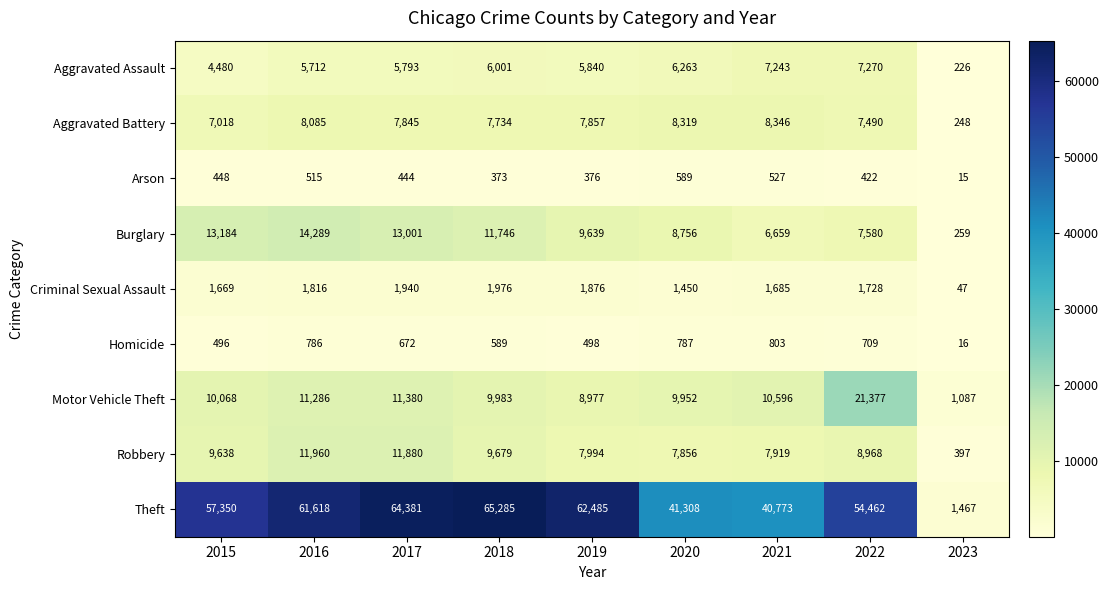

Which series has the largest total across all categories?

Theft